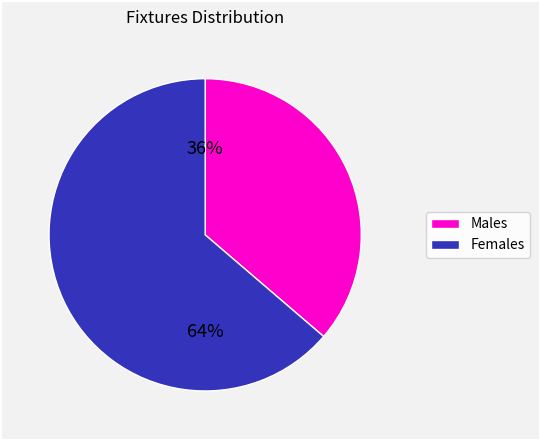

How many slices are in this pie chart?

2